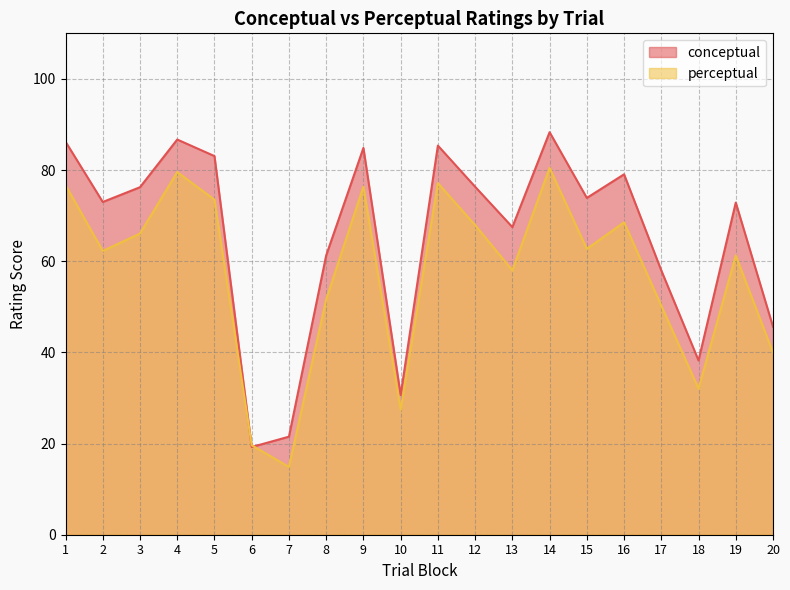

Which category has the lowest value across all series?

7